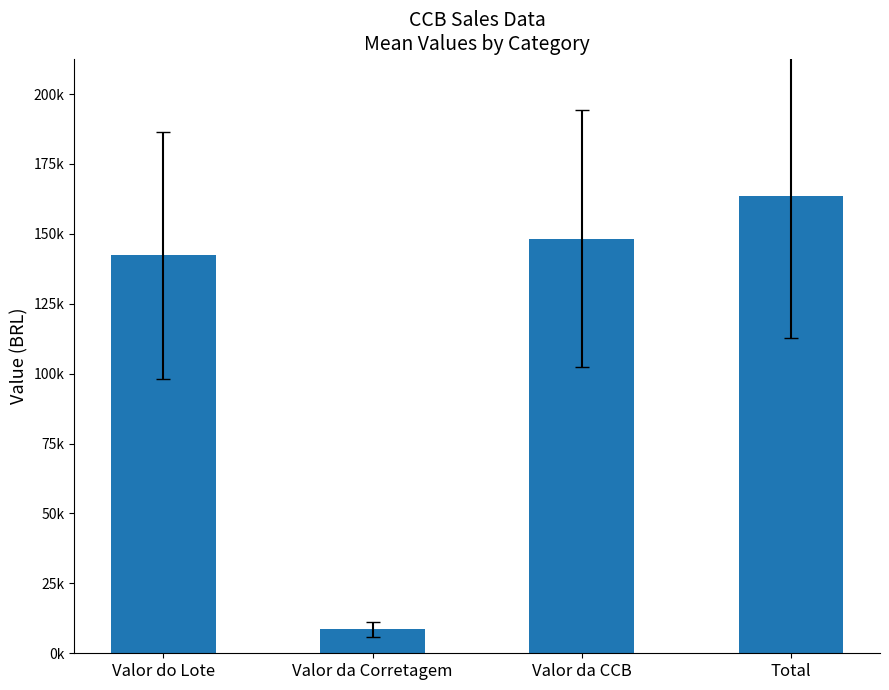

Where is the data nearest to the value 86071?

Valor do Lote